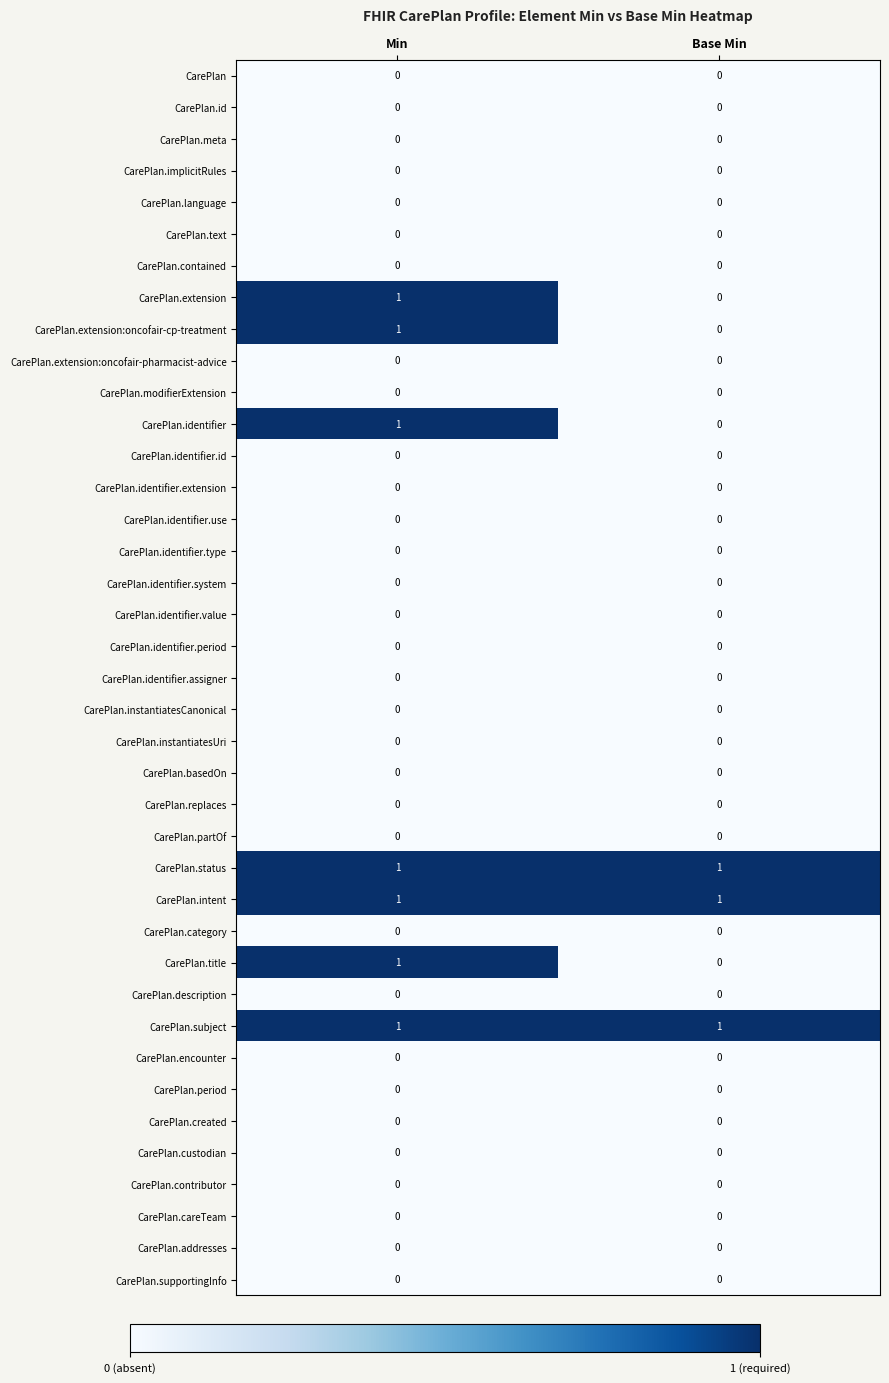

The value of CarePlan.implicitRules at Base Min is 0. True or false?

True